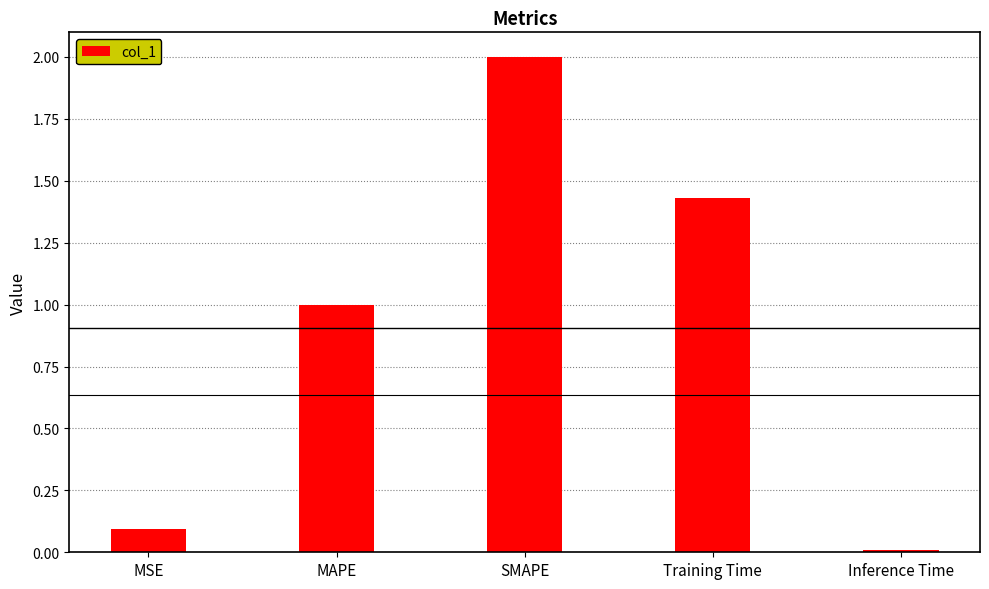

What is the label of the 3rd bar from the right?

SMAPE